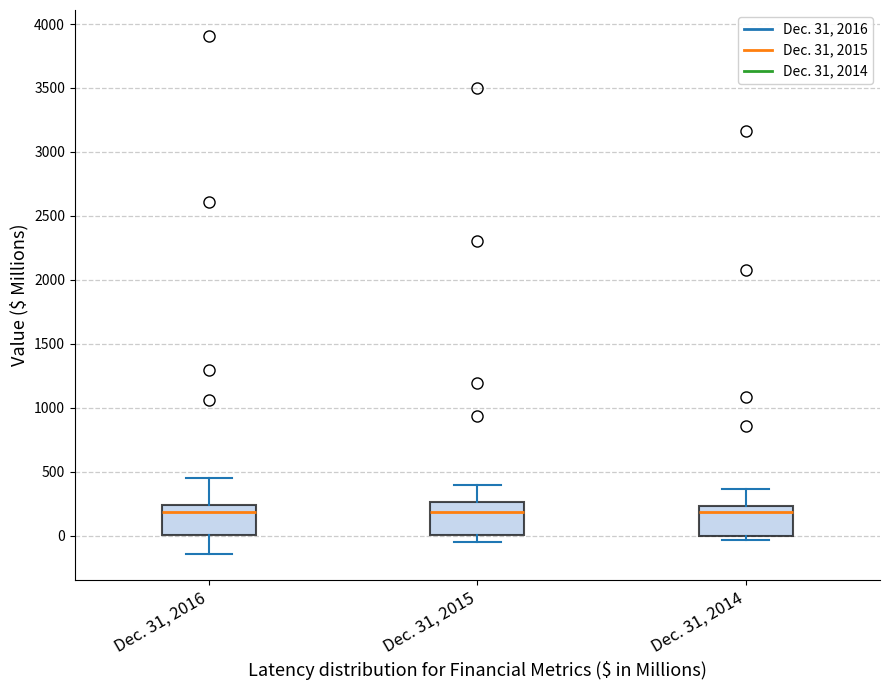

Reading left to right, read every box against the y-axis: the position of its median line, the range the box covers, and the ends of its whiskers. The values are not printed on the chart, so give them approximately, as read against the axis.

Dec. 31, 2016: median 200, box 0 to 250, whiskers -150 to 450
Dec. 31, 2015: median 200, box 0 to 250, whiskers -50 to 400
Dec. 31, 2014: median 200, box 0 to 250, whiskers -50 to 350